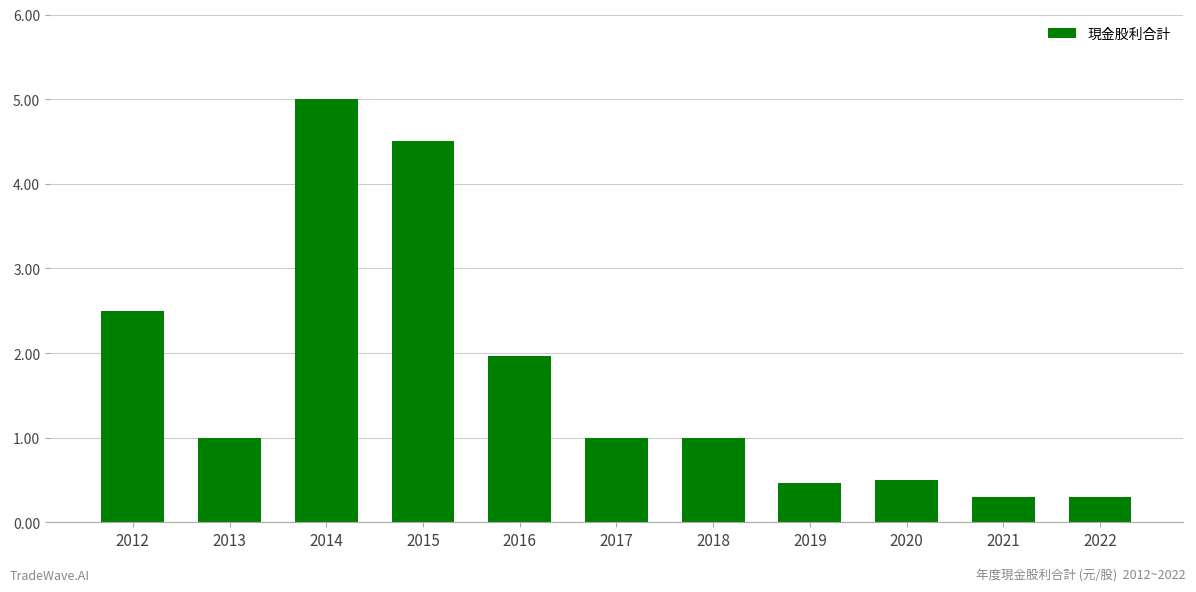

Is it true that the value at 2021 is 0.3?

True